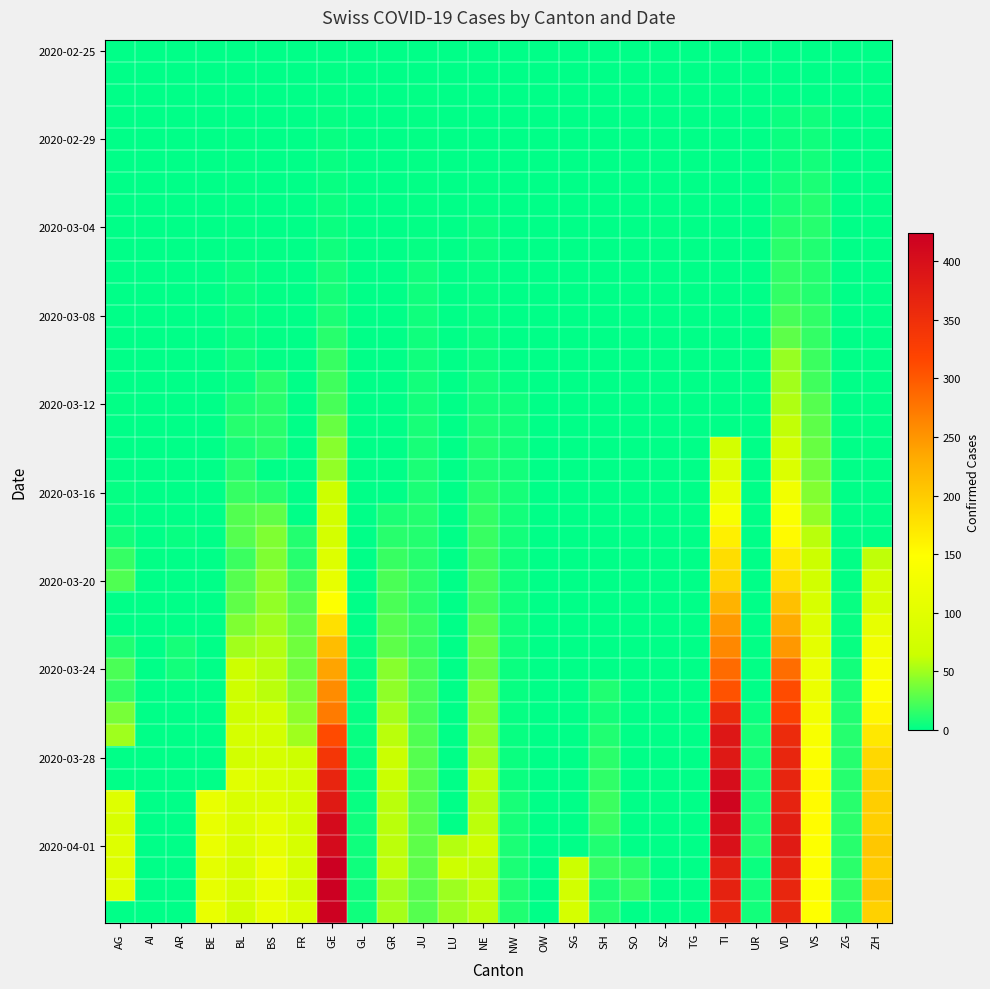

What is the spread (max minus min) of values at FR?

89